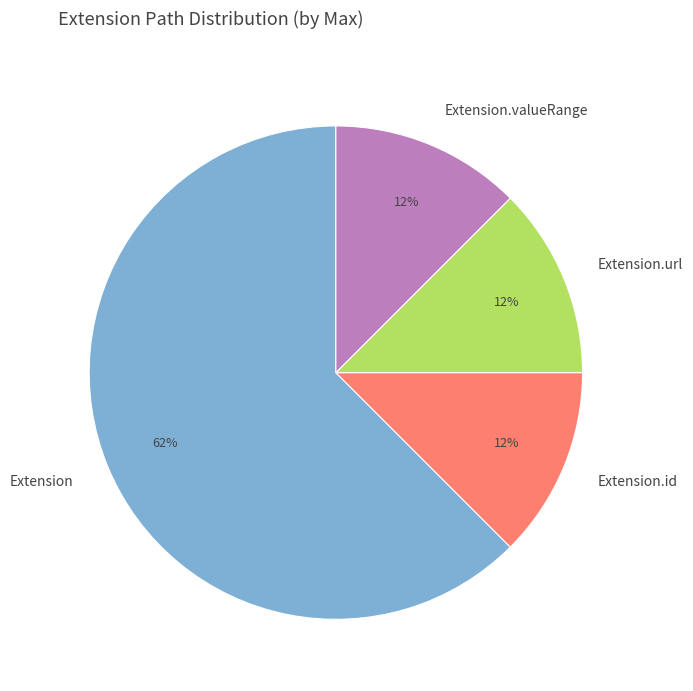

Approximately how many times larger is the value at Extension.valueRange compared to Extension.id?

1.0